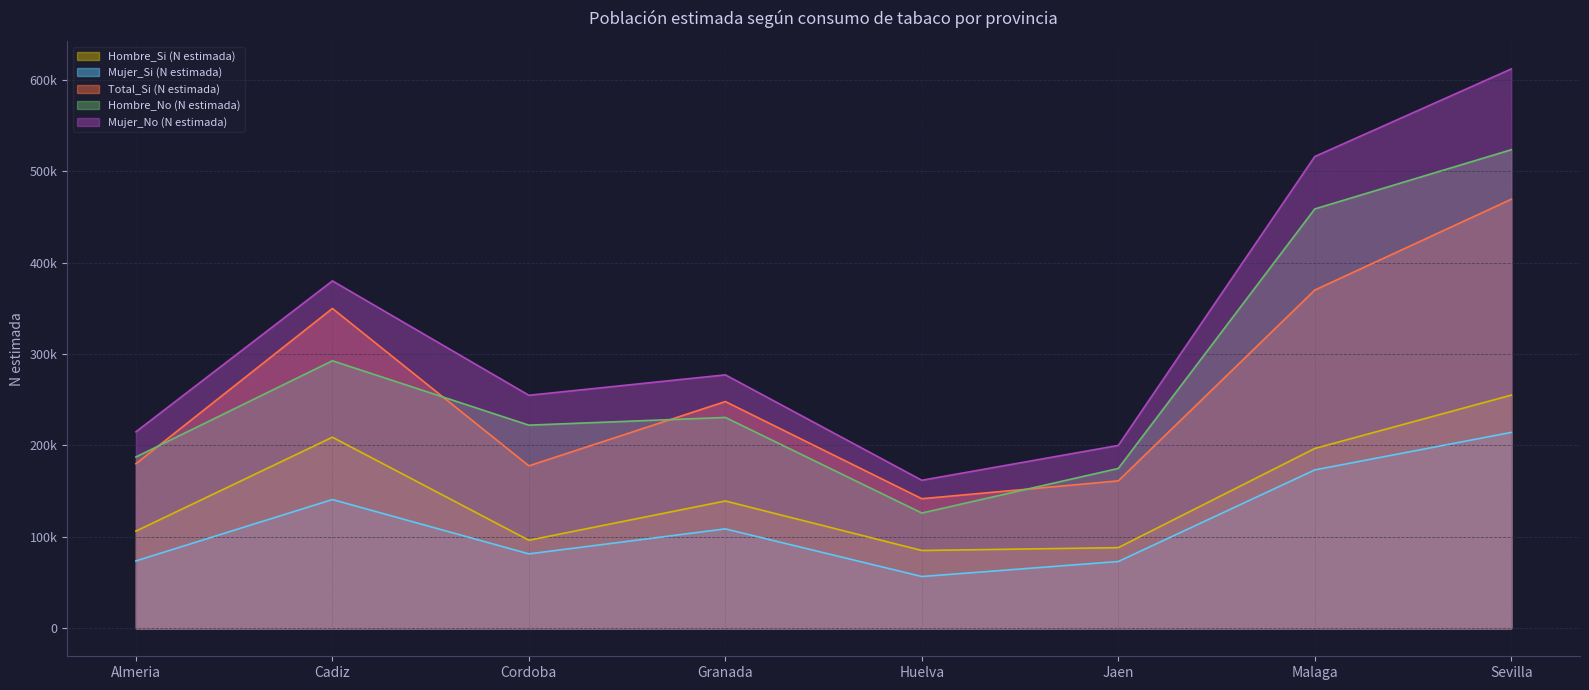

What is the value of the Hombre_No (N estimada) point at the 7th from the left?

458757